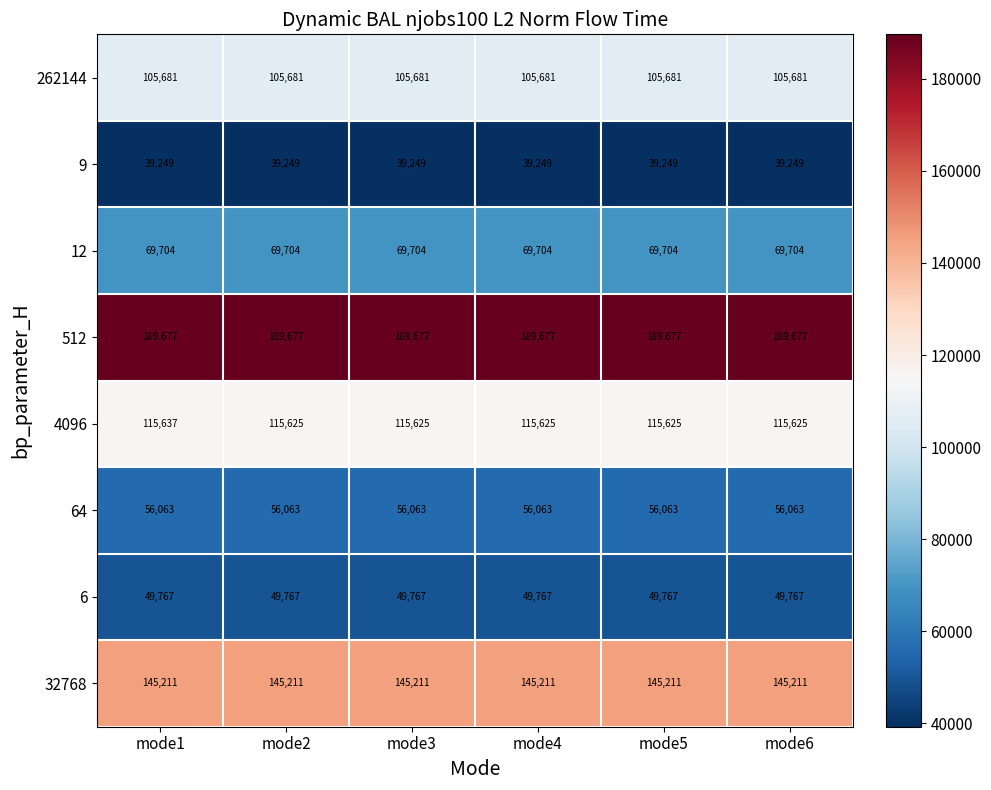

What is the greatest value displayed?

189677